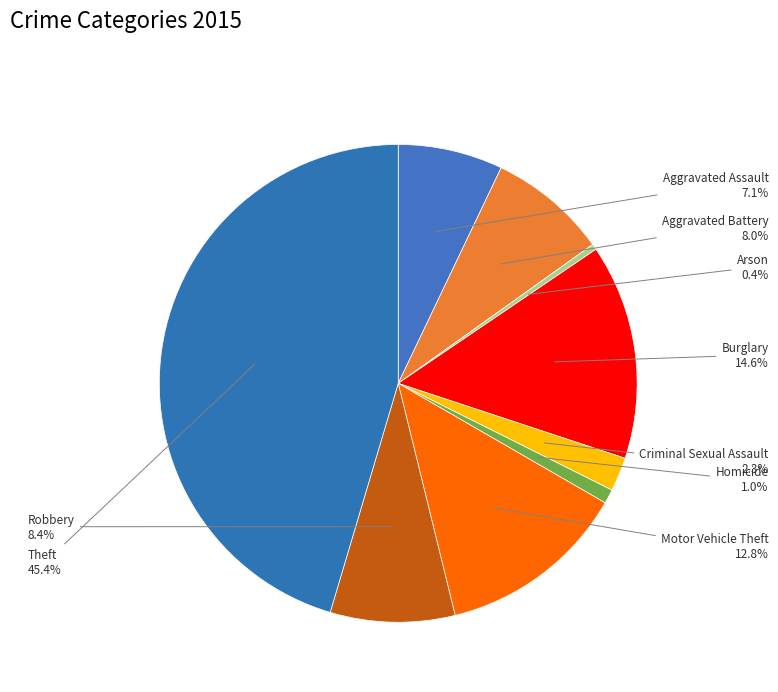

How many segments does this pie chart have?

9